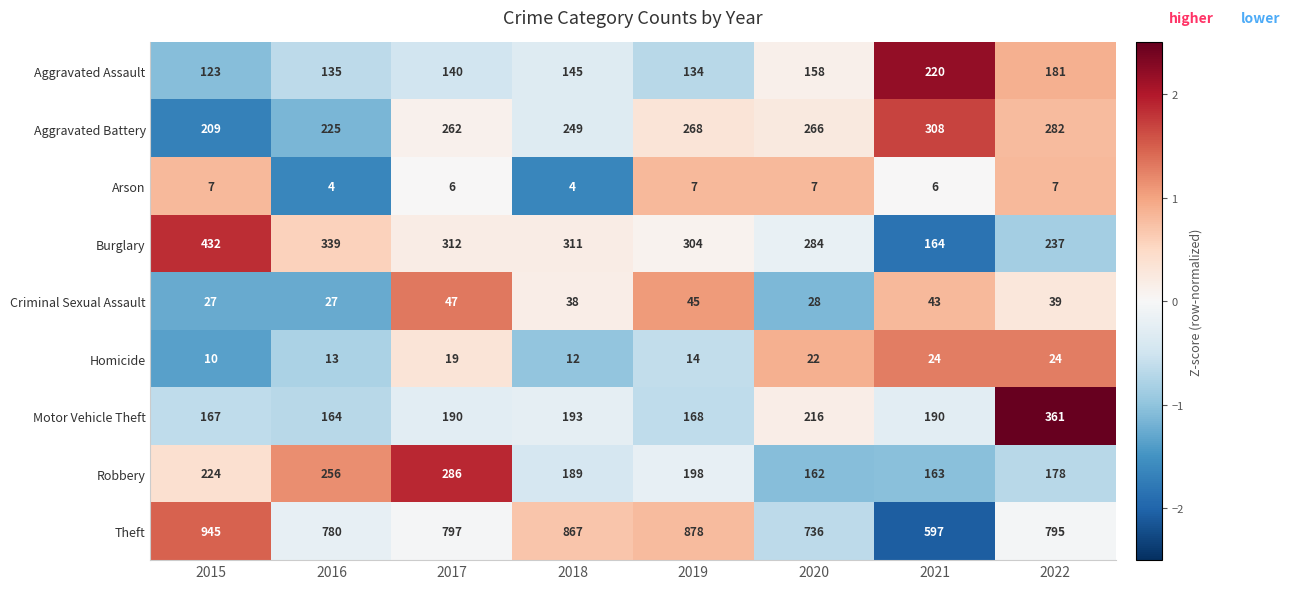

Where is Criminal Sexual Assault nearest to the value 37?

2018